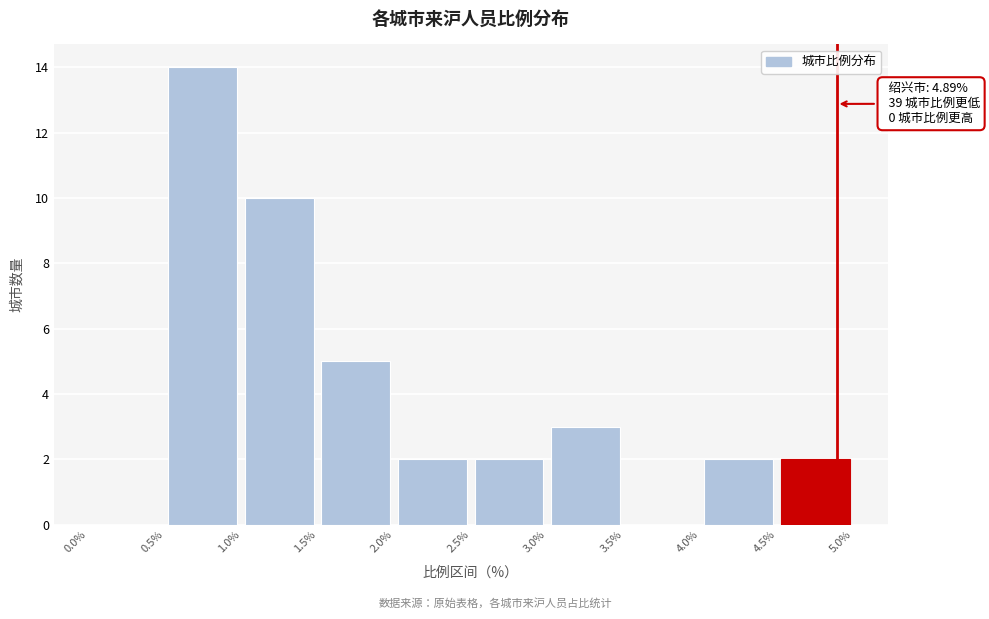

Which range on the x-axis has the tallest bar?

0.5% to 1.0%